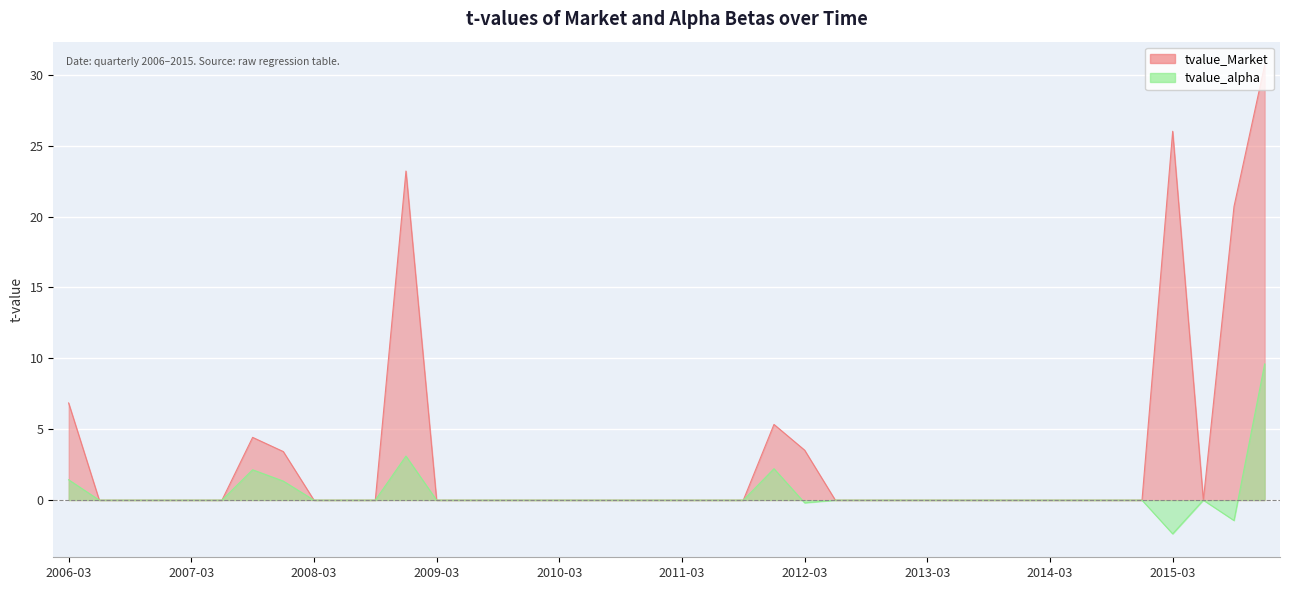

Is it true that tvalue_Market equals -16.9 at 2009-03?

False